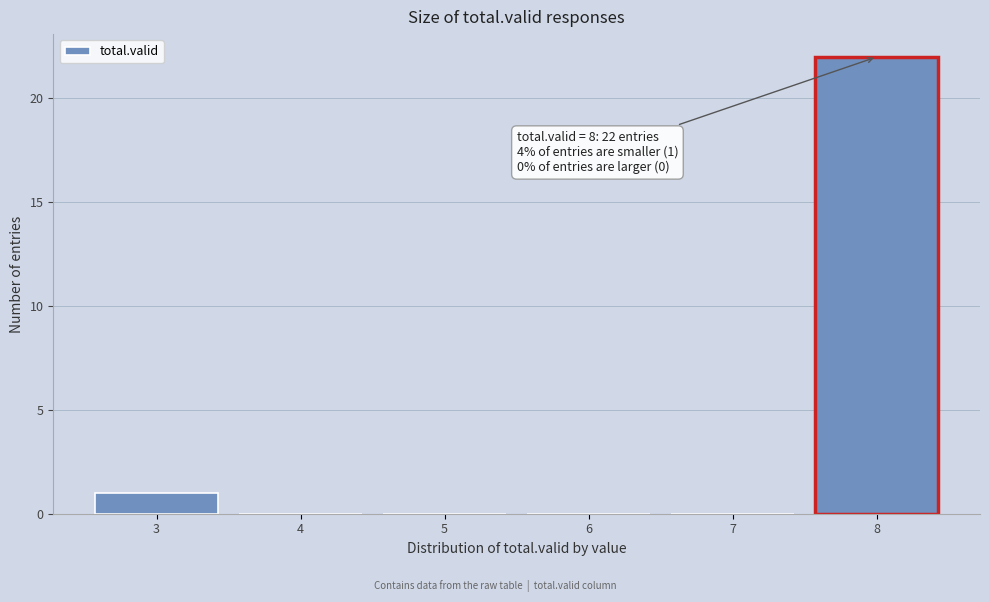

Which range on the x-axis has the tallest bar?

7.5 to 8.5